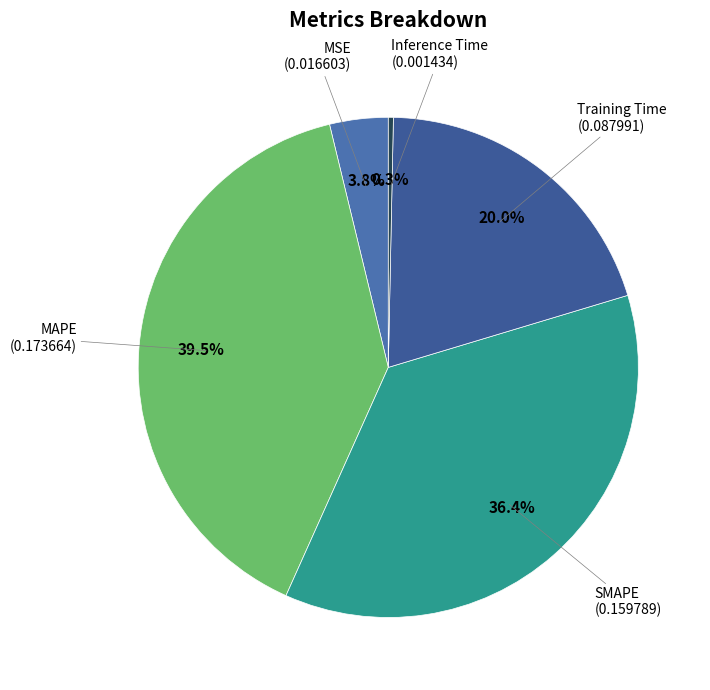

What is the largest slice in the pie chart?

MAPE